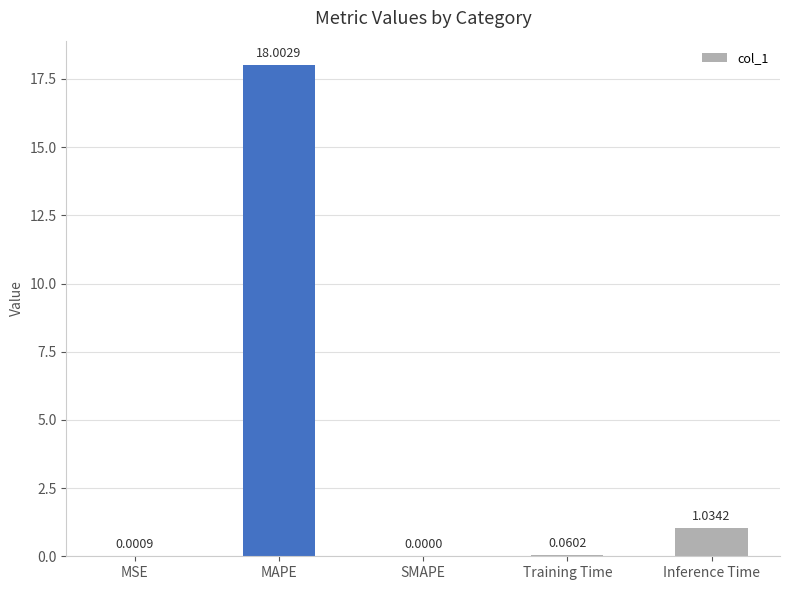

Which category has the highest value across all series?

MAPE